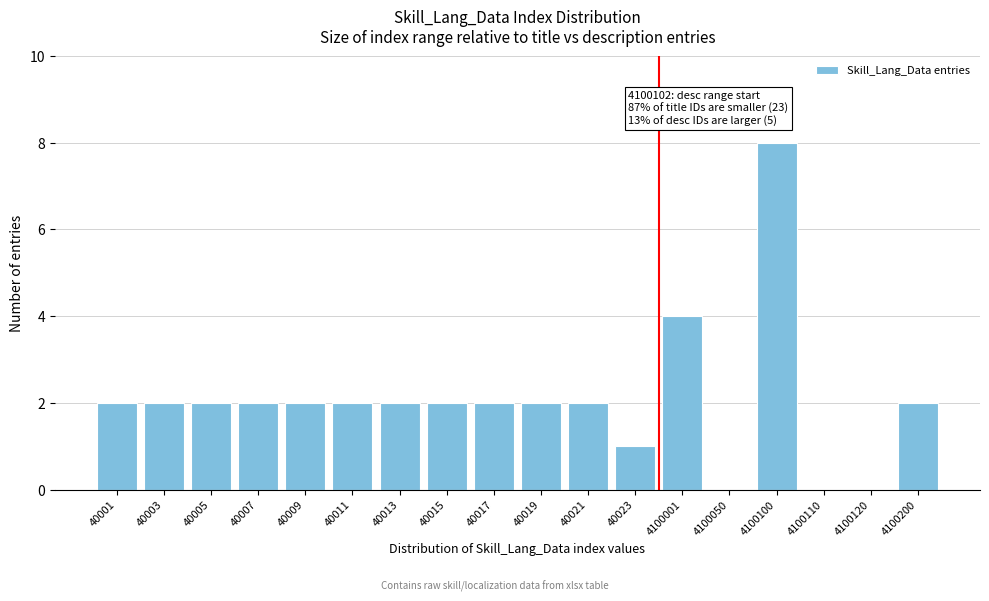

Reading left to right, extract all data points from this chart.

40001=2	40003=2	40005=2	40007=2	40009=2	40011=2	40013=2	40015=2	40017=2	40019=2	40021=2	40023=1	4100001=4	4100050=0	4100100=8	4100110=0	4100120=0	4100200=2